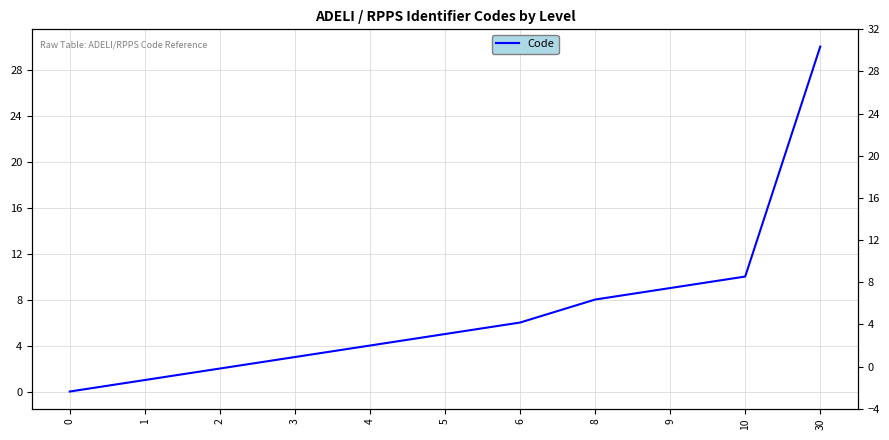

How many lines are shown in the chart?

1